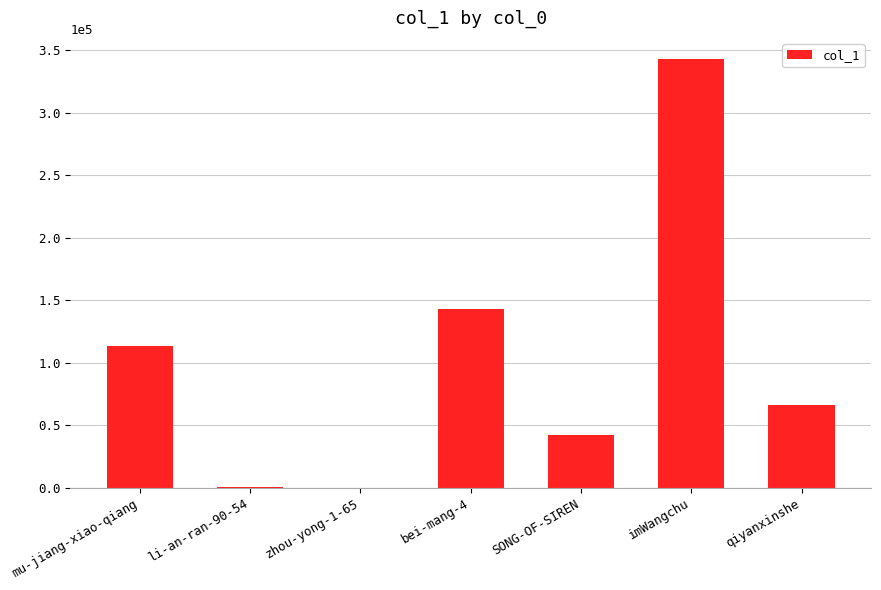

What is the average value?

101231